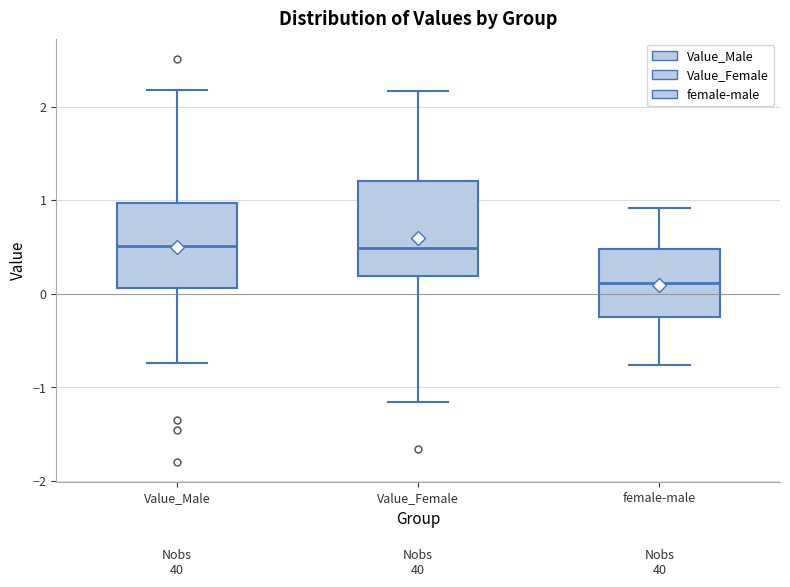

Comparing the boxes themselves (not the whiskers), which one is the tallest?

Value_Female